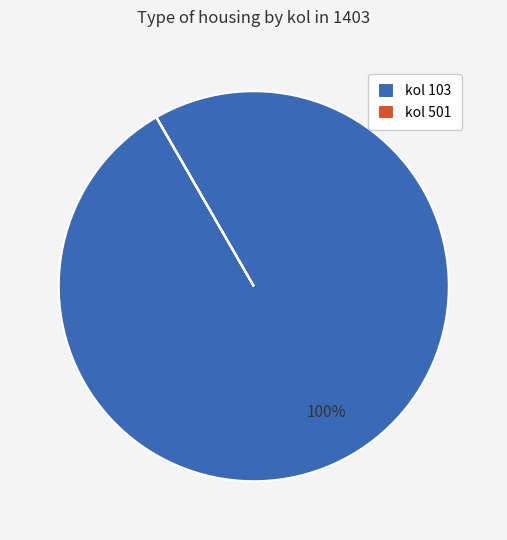

What is the largest slice in the pie chart?

kol 103